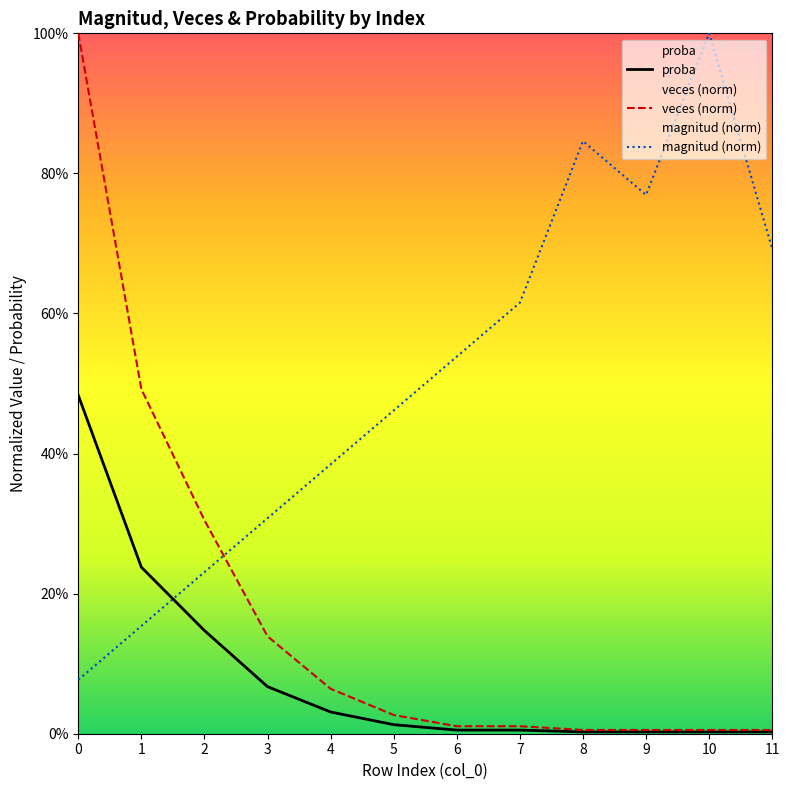

Reading left to right, transcribe all the data shown in this chart.

proba: 0=0.5	1=0.2	2=0.1	3=0.1	4=0.0	5=0.0	6=0.0	7=0.0	8=0.0	9=0.0	10=0.0	11=0.0
veces (norm): 0=1.0	1=0.5	2=0.3	3=0.1	4=0.1	5=0.0	6=0.0	7=0.0	8=0.0	9=0.0	10=0.0	11=0.0
magnitud (norm): 0=0.1	1=0.2	2=0.2	3=0.3	4=0.4	5=0.5	6=0.5	7=0.6	8=0.8	9=0.8	10=1.0	11=0.7